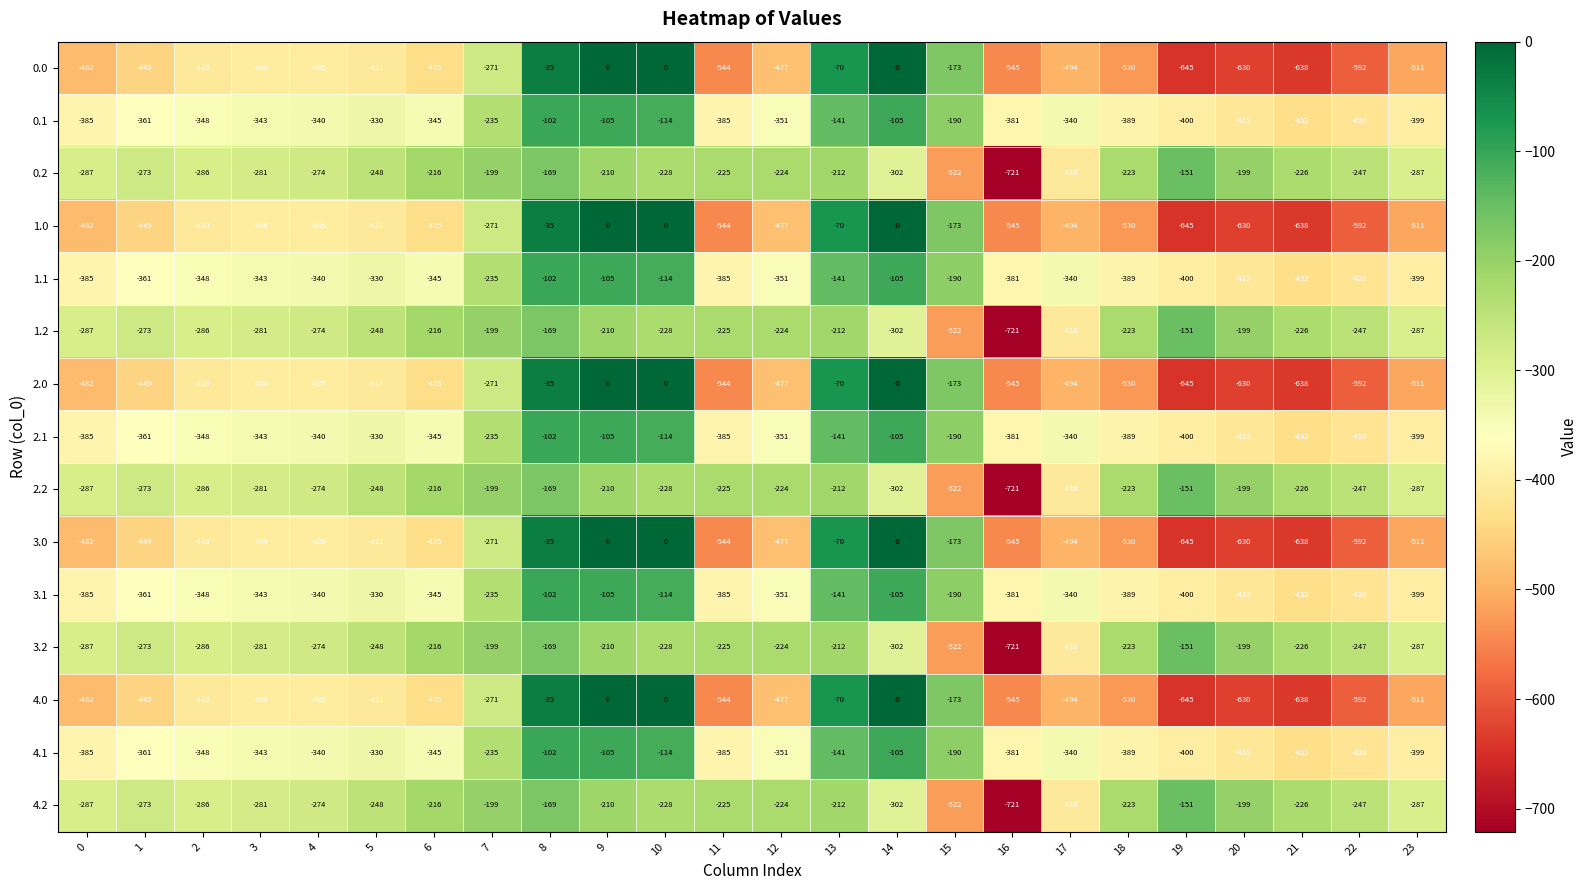

What is the difference between the second highest and second lowest values in the 3.0 series?

638